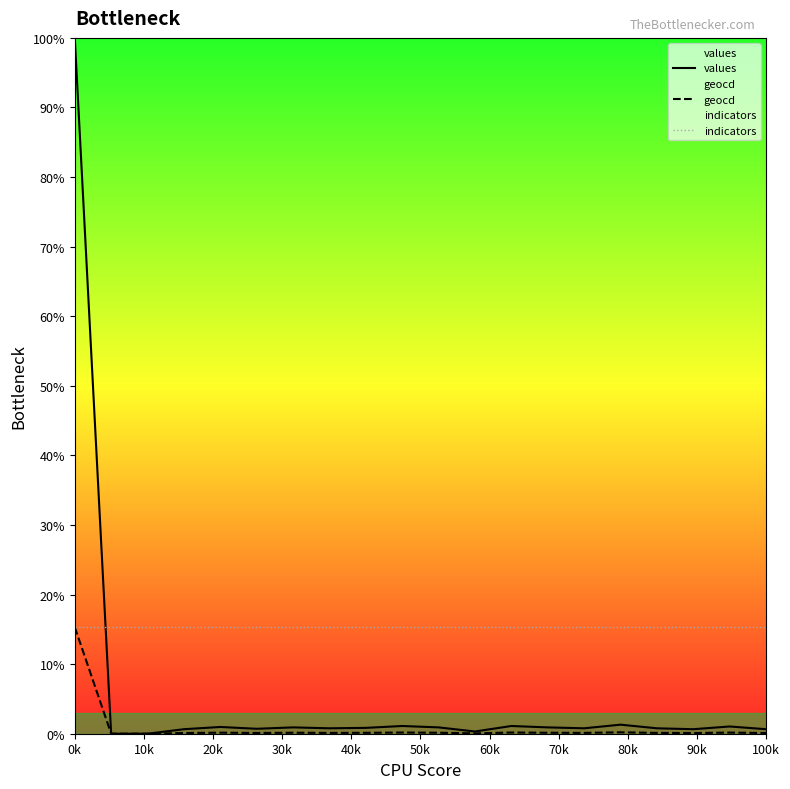

What is the maximum value shown in the chart?

100.0